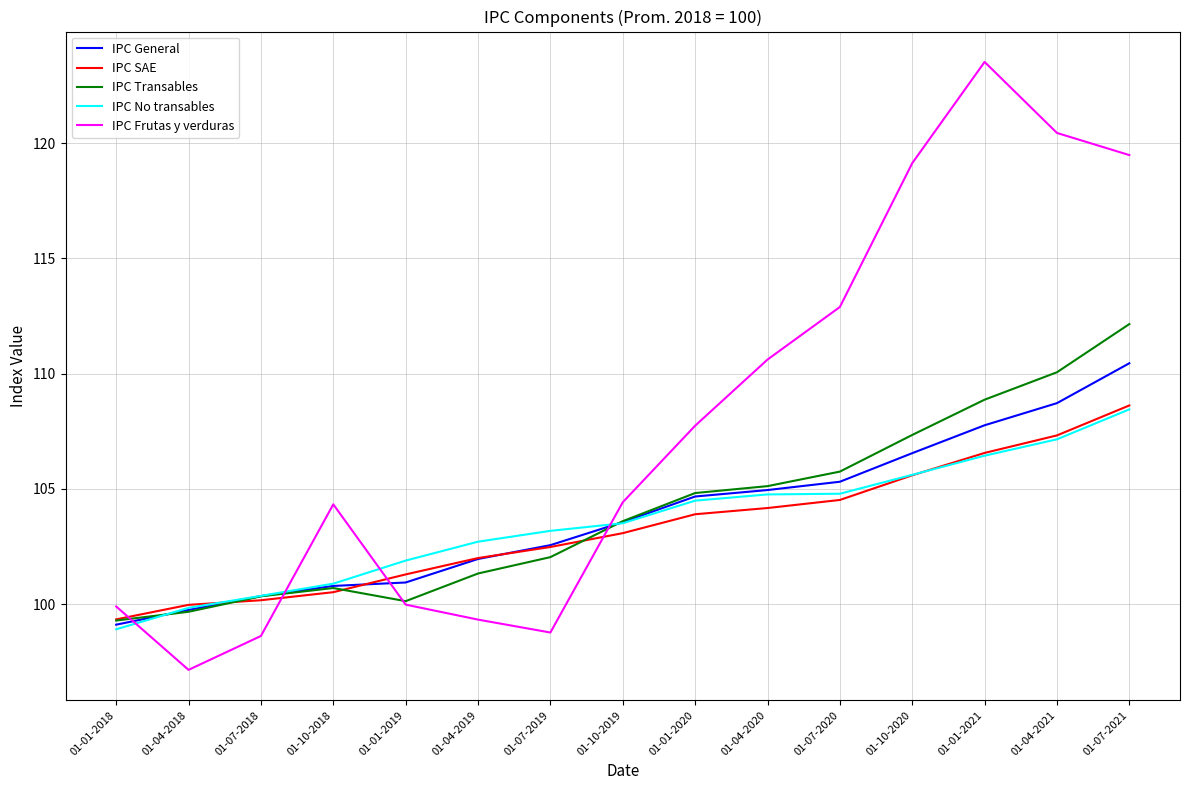

Which series has the largest range (max minus min)?

IPC Frutas y verduras